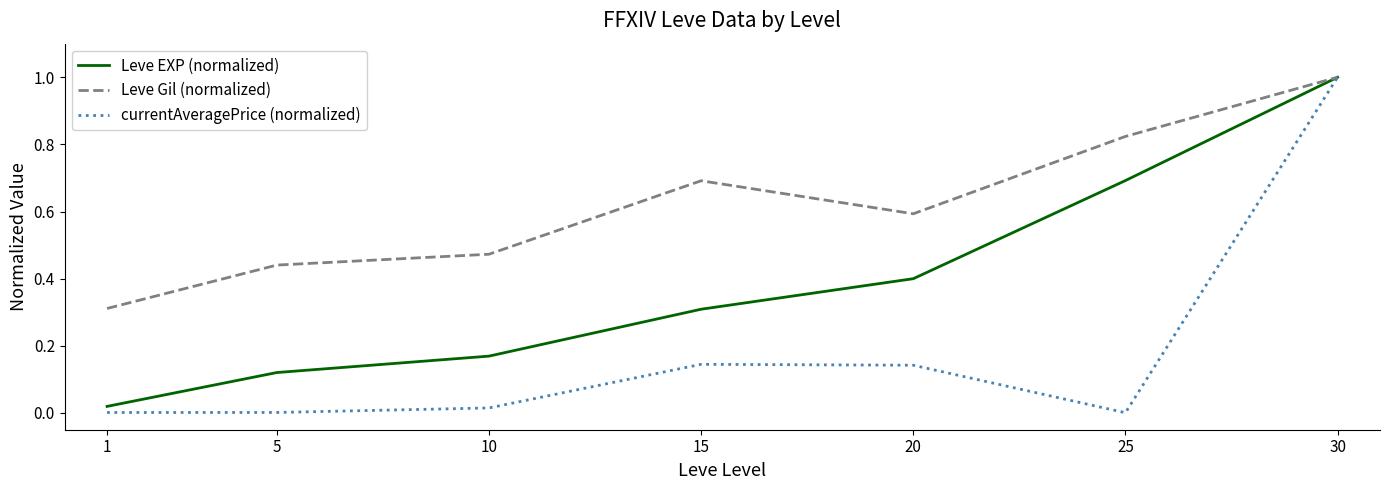

What is the total value across all series at 20?

1.1